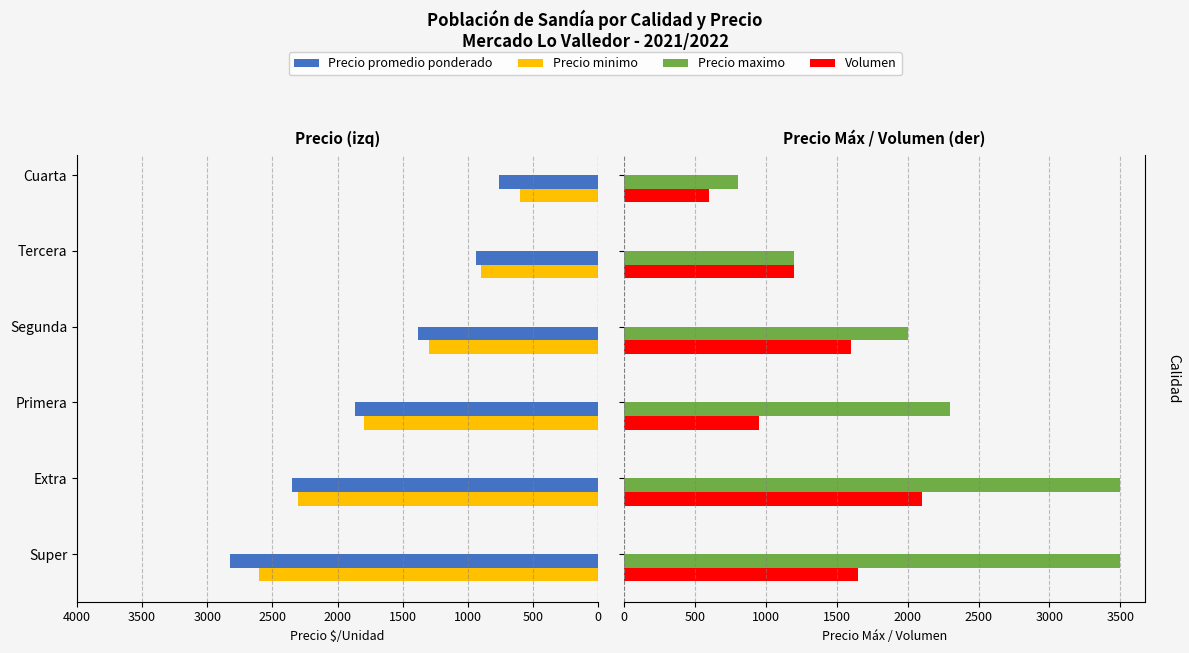

Reading left to right, extract all data points from this chart.

Precio promedio ponderado: 2827	2348	1863	1381	938	758
Precio minimo: 2600	2300	1800	1300	900	600
Precio maximo: 3500	3500	2300	2000	1200	800
Volumen: 1650	2100	950	1600	1200	600